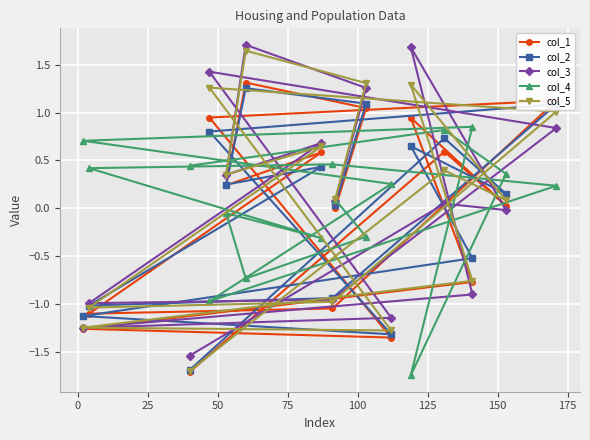

Is this an area chart (filled region under the line)?

No